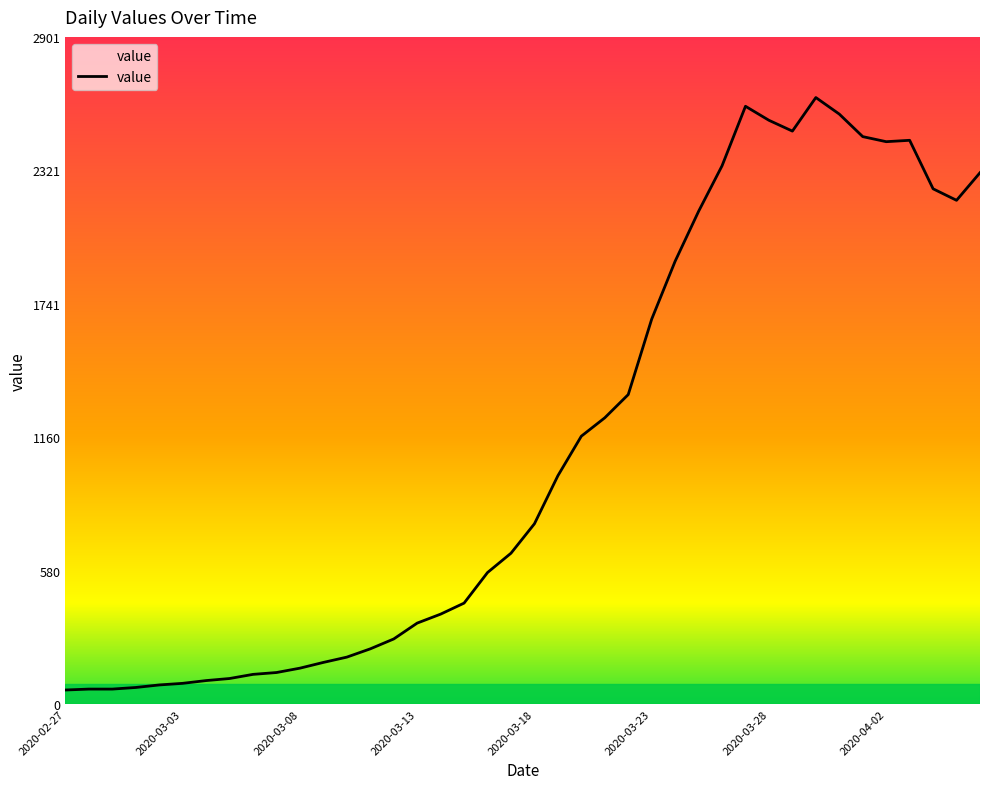

What is the minimum value shown in the chart?

61